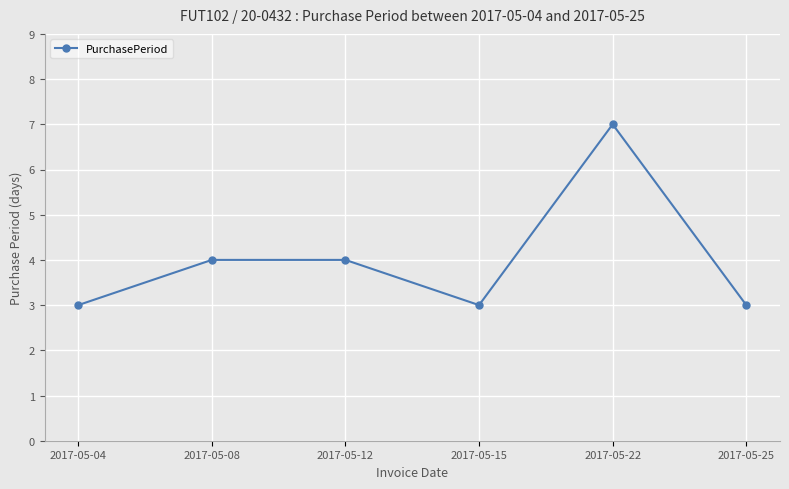

How many distinct data groups are displayed?

1